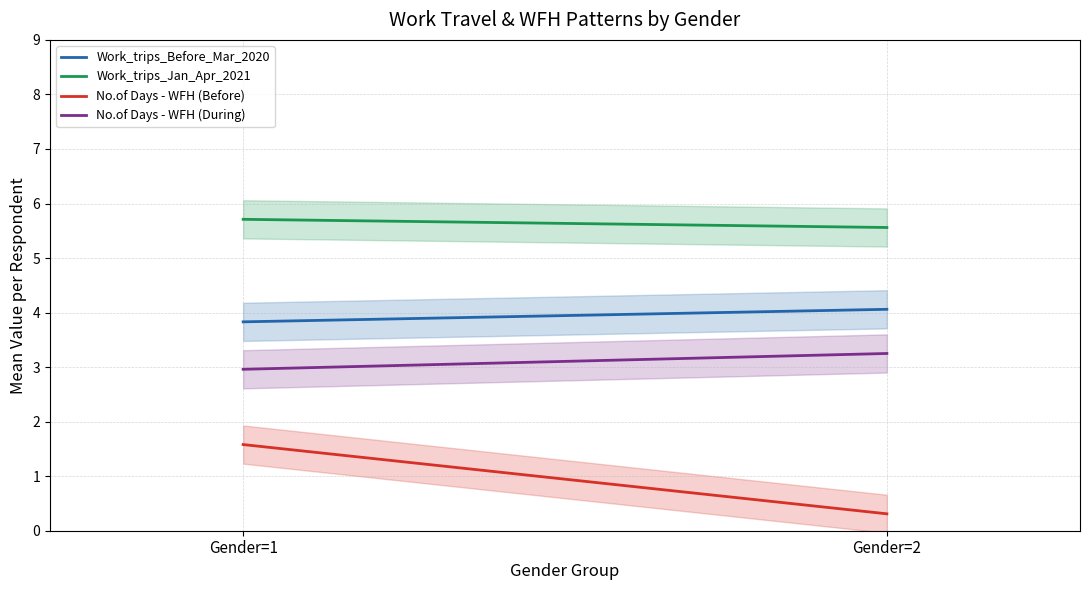

At which label does Work_trips_Before_Mar_2020 first exceed 4?

Gender=2